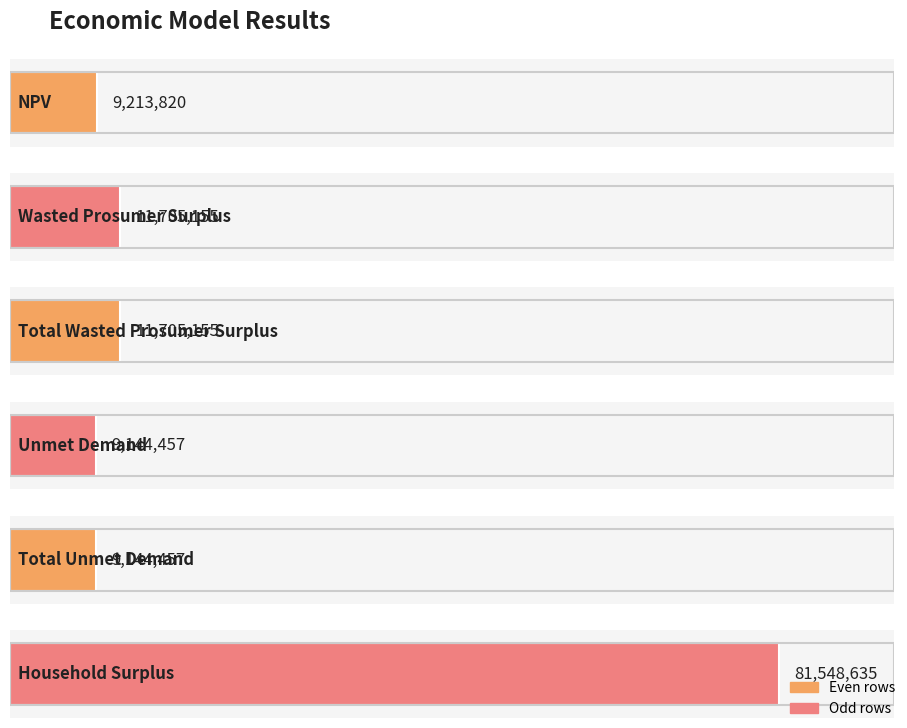

At which category does the chart reach its peak across all series?

Household Surplus